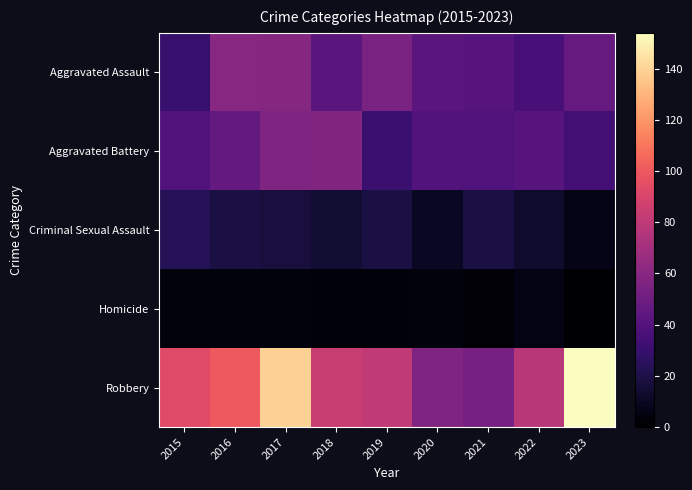

How many distinct data groups are displayed?

5